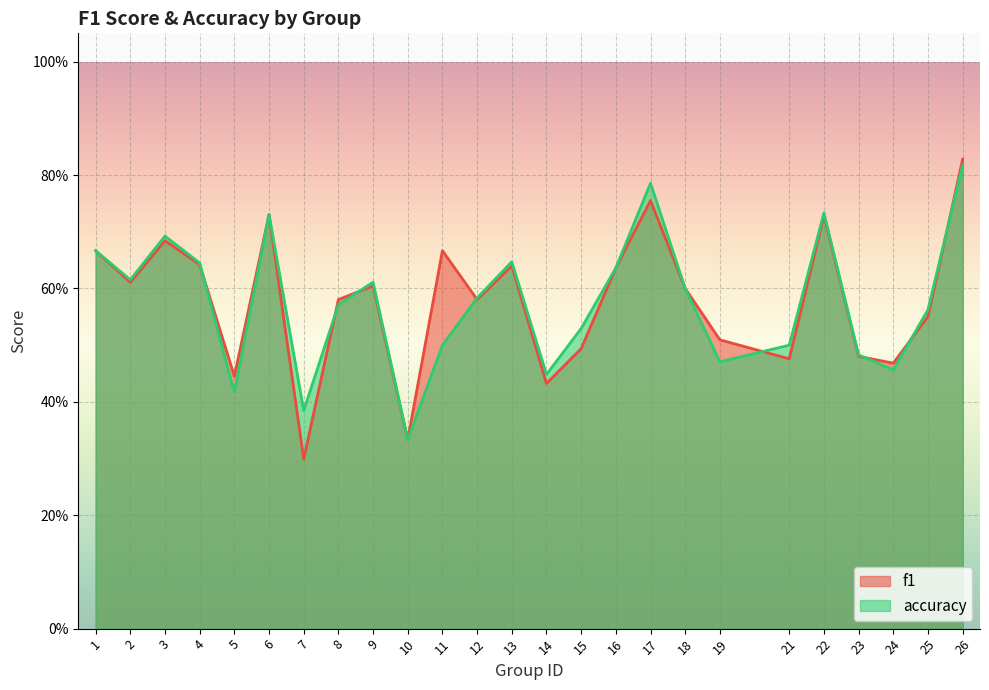

Rank the categories by accuracy value from lowest to highest.

10, 7, 5, 14, 24, 19, 23, 11, 21, 15, 25, 8, 12, 18, 9, 2, 16, 4, 13, 1, 3, 6, 22, 17, 26